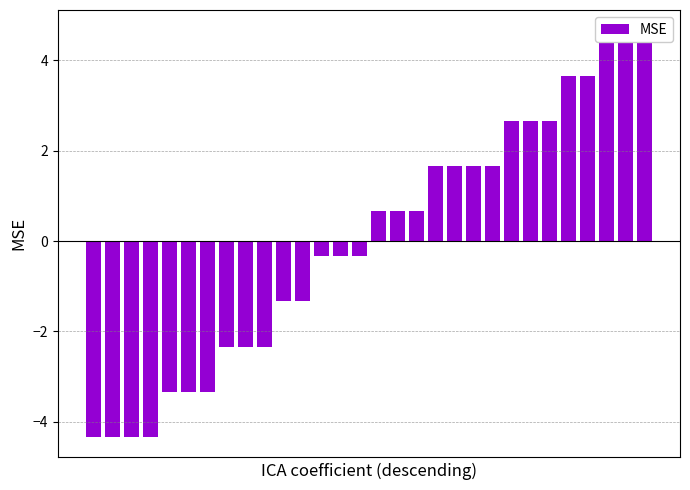

Does the chart contain stacked bars?

No